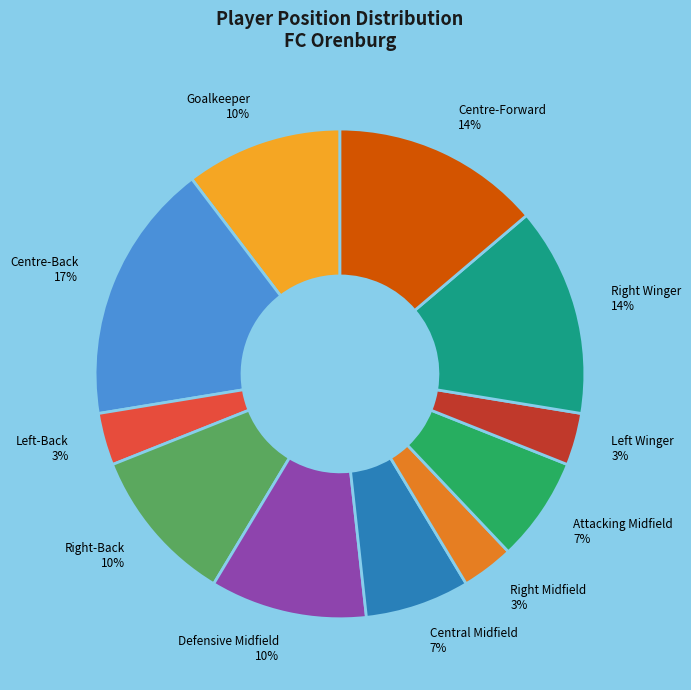

Count the number of slices in the pie.

11